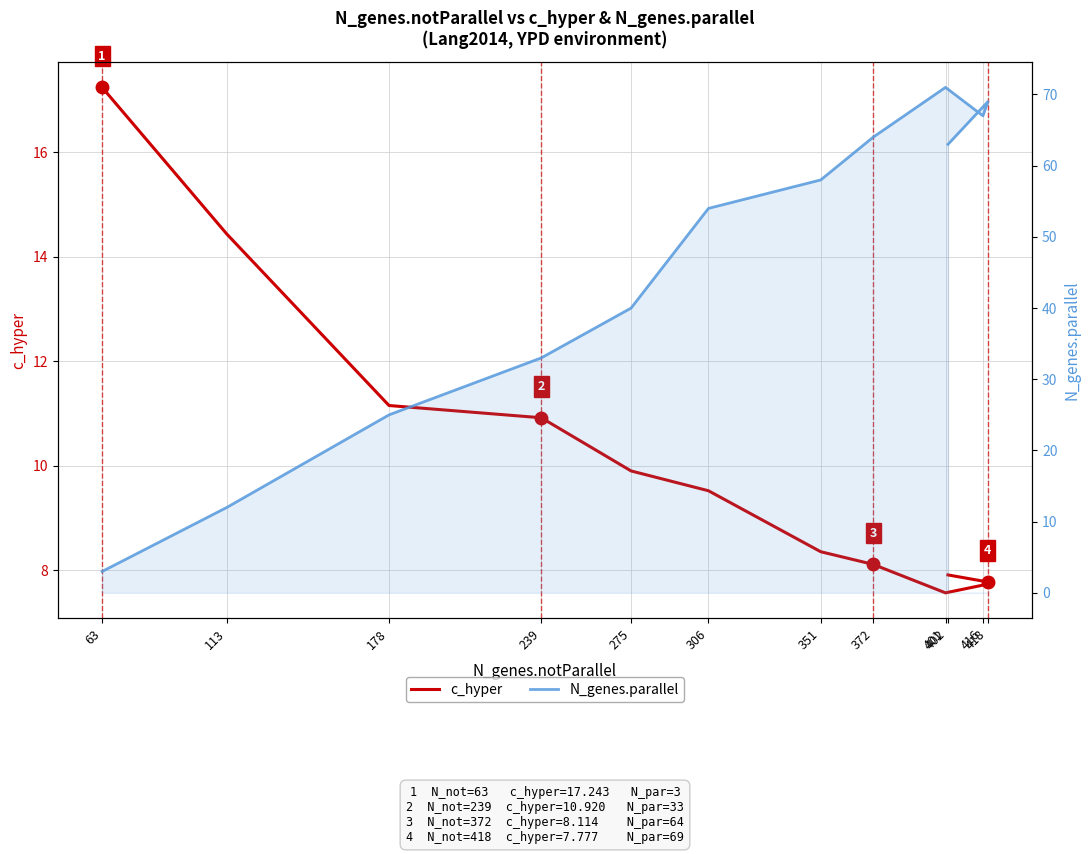

What is the label of the 11th point from the right?

113